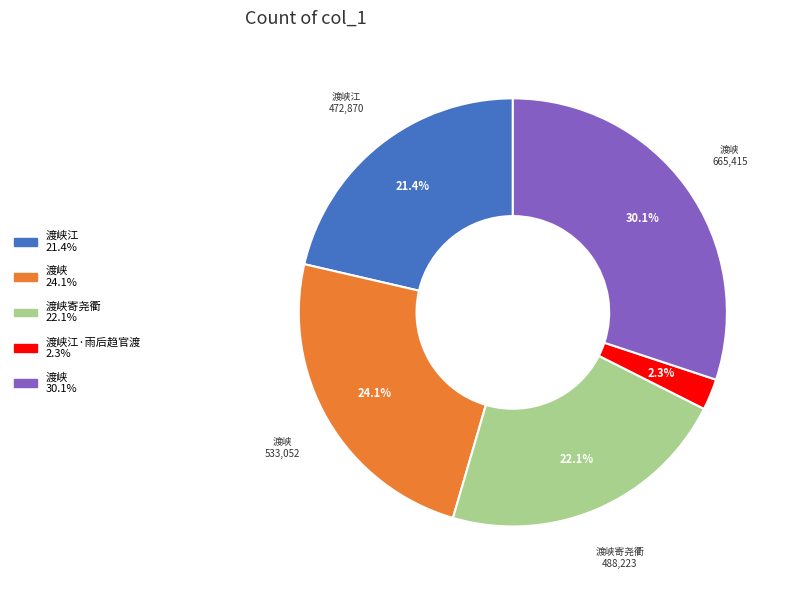

Is there a majority slice in this chart?

No